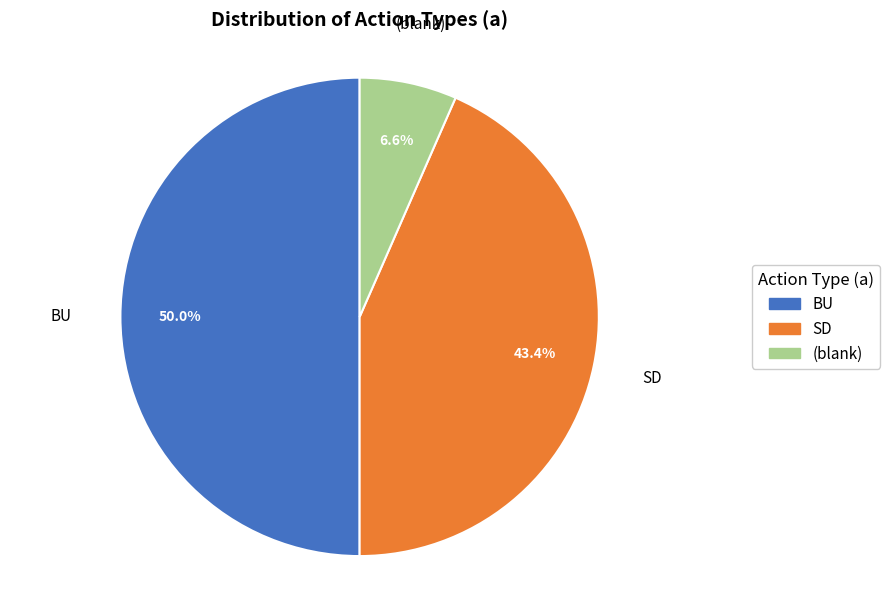

To the nearest percent, what is the difference between the largest and smallest slice percentages?

43%